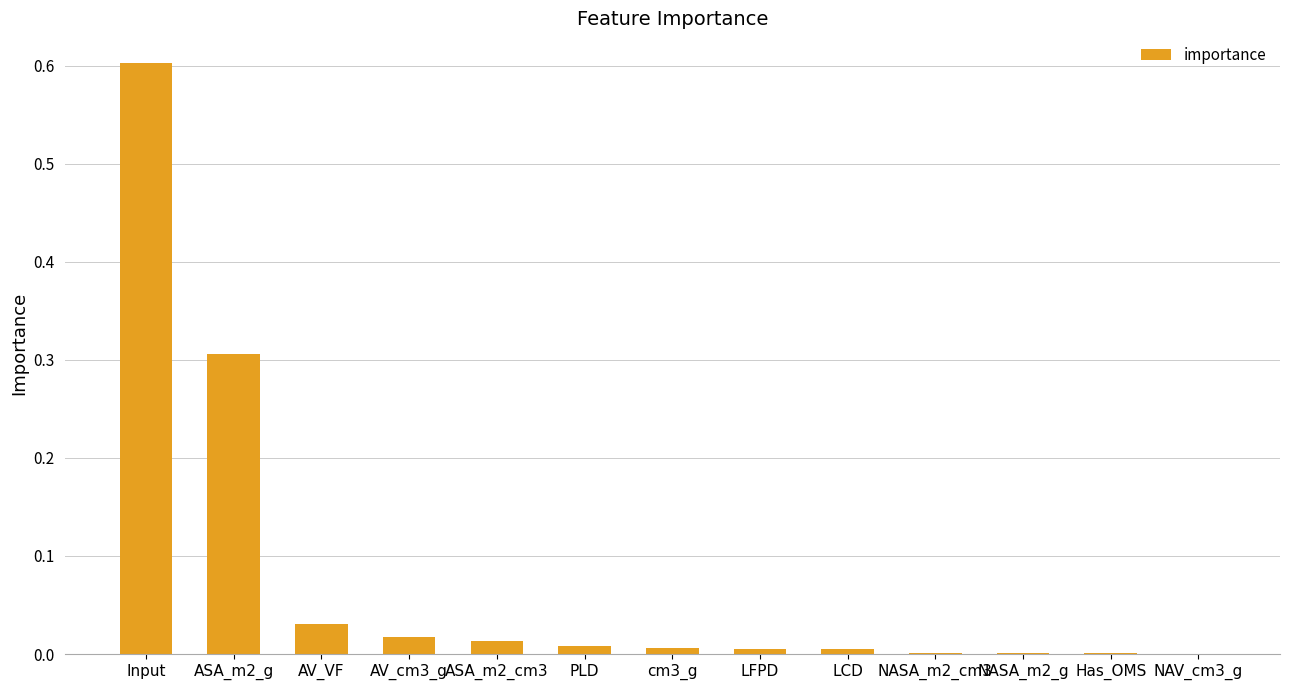

What is the sum of all values?

1.0